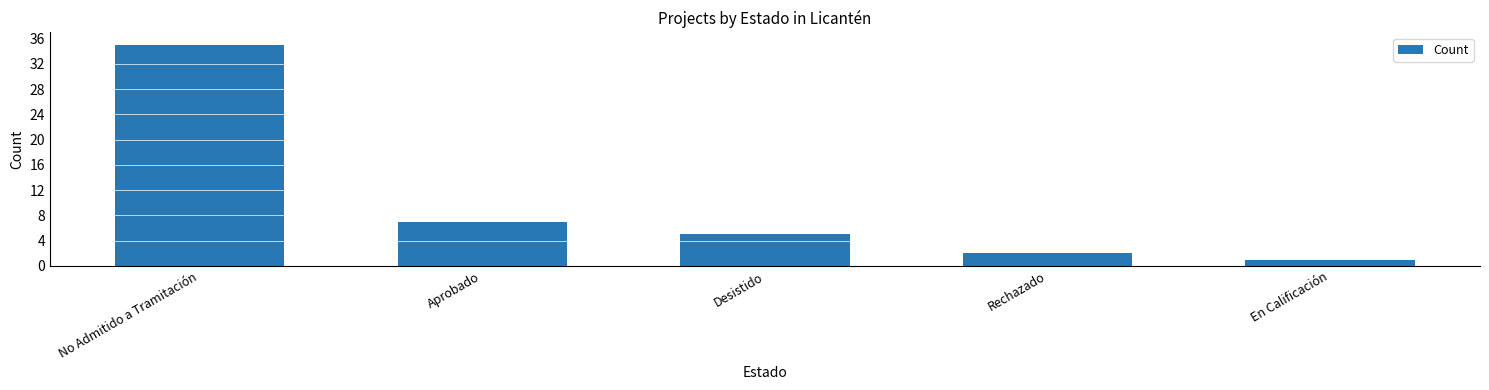

True or false: the data shows 2 at Rechazado.

True